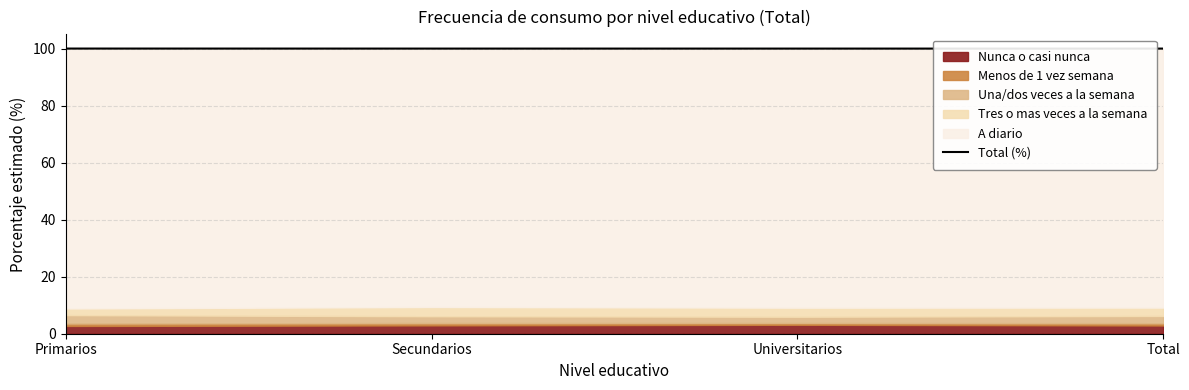

What is the value of the 2nd point from the left?

100.0